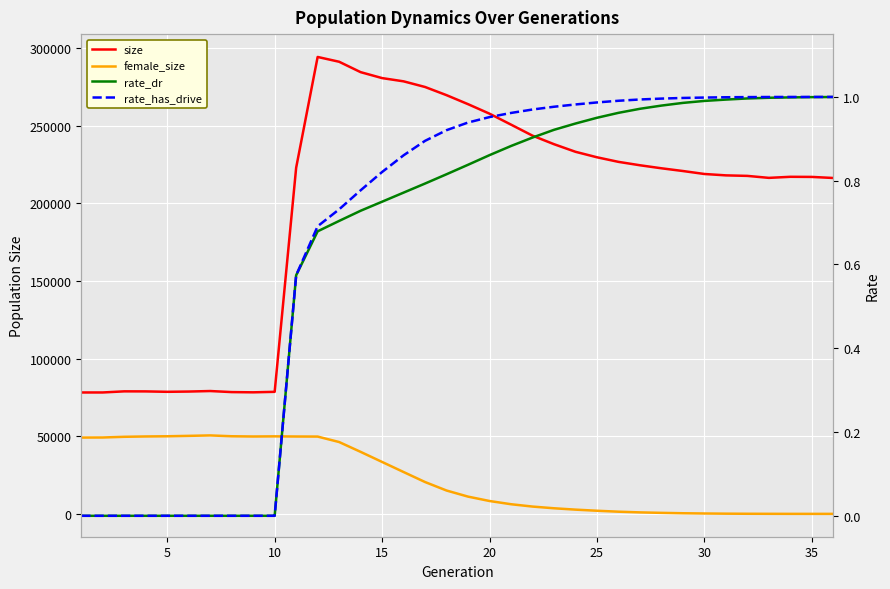

What are all the series names shown in the legend?

size, female_size, rate_dr, rate_has_drive